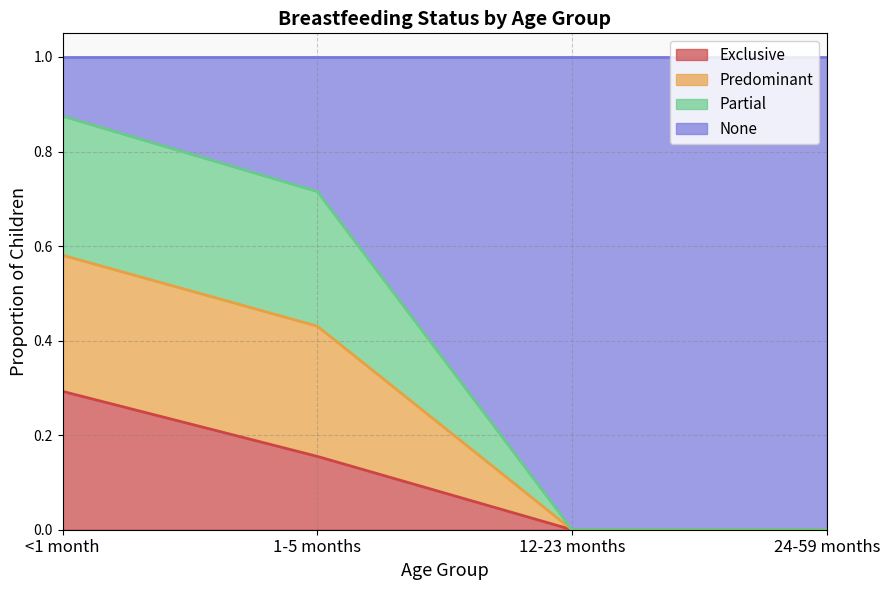

True or false: Exclusive has a value of 0.0 at 12-23 months.

True